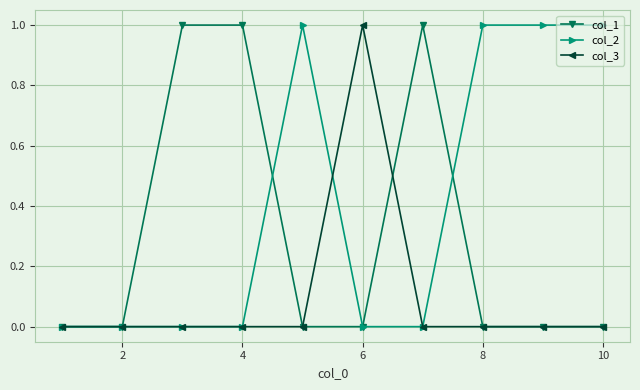

Which series has the largest total across all categories?

col_2